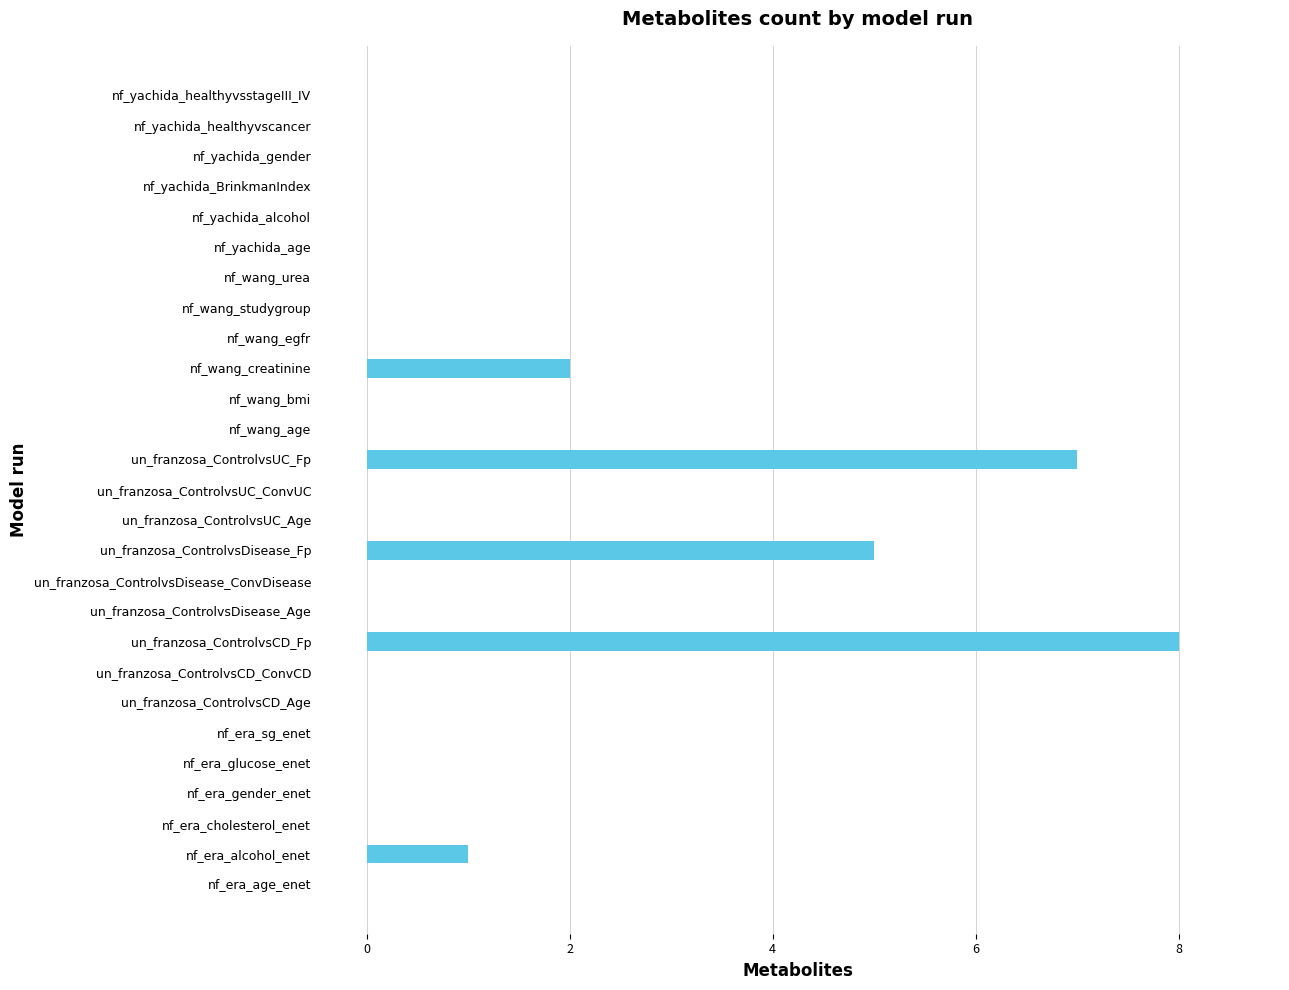

Reading bottom to top, list all the values displayed in this chart.

nf_era_age_enet=0	nf_era_alcohol_enet=1	nf_era_cholesterol_enet=0	nf_era_gender_enet=0	nf_era_glucose_enet=0	nf_era_sg_enet=0	un_franzosa_ControlvsCD_Age=0	un_franzosa_ControlvsCD_ConvCD=0	un_franzosa_ControlvsCD_Fp=8	un_franzosa_ControlvsDisease_Age=0	un_franzosa_ControlvsDisease_ConvDisease=0	un_franzosa_ControlvsDisease_Fp=5	un_franzosa_ControlvsUC_Age=0	un_franzosa_ControlvsUC_ConvUC=0	un_franzosa_ControlvsUC_Fp=7	nf_wang_age=0	nf_wang_bmi=0	nf_wang_creatinine=2	nf_wang_egfr=0	nf_wang_studygroup=0	nf_wang_urea=0	nf_yachida_age=0	nf_yachida_alcohol=0	nf_yachida_BrinkmanIndex=0	nf_yachida_gender=0	nf_yachida_healthyvscancer=0	nf_yachida_healthyvsstageIII_IV=0